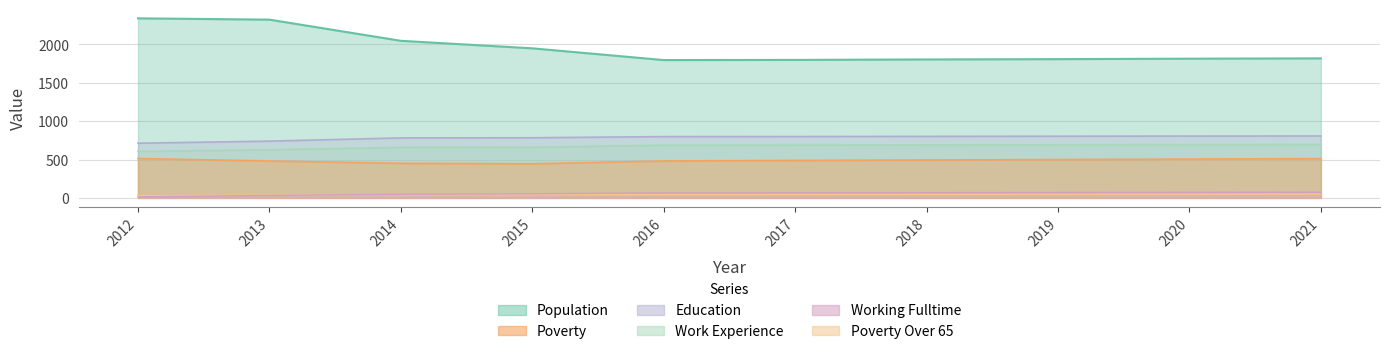

Reading right to left, what are all the values shown in this chart?

Population: 2021=1819	2020=1815	2019=1809	2018=1805	2017=1799	2016=1797	2015=1950	2014=2048	2013=2324	2012=2341
Poverty: 2021=512	2020=506	2019=500	2018=494	2017=488	2016=481	2015=445	2014=451	2013=481	2012=513
Education: 2021=696	2020=694	2019=692	2018=690	2017=688	2016=686	2015=660	2014=658	2013=626	2012=606
Work_Experience: 2021=807	2020=806	2019=804	2018=802	2017=800	2016=799	2015=784	2014=782	2013=740	2012=713
Working_Fulltime: 2021=74	2020=72	2019=70	2018=68	2017=66	2016=65	2015=53	2014=47	2013=32	2012=14
Poverty_Over65: 2021=50	2020=49	2019=47	2018=46	2017=45	2016=44	2015=42	2014=40	2013=35	2012=29